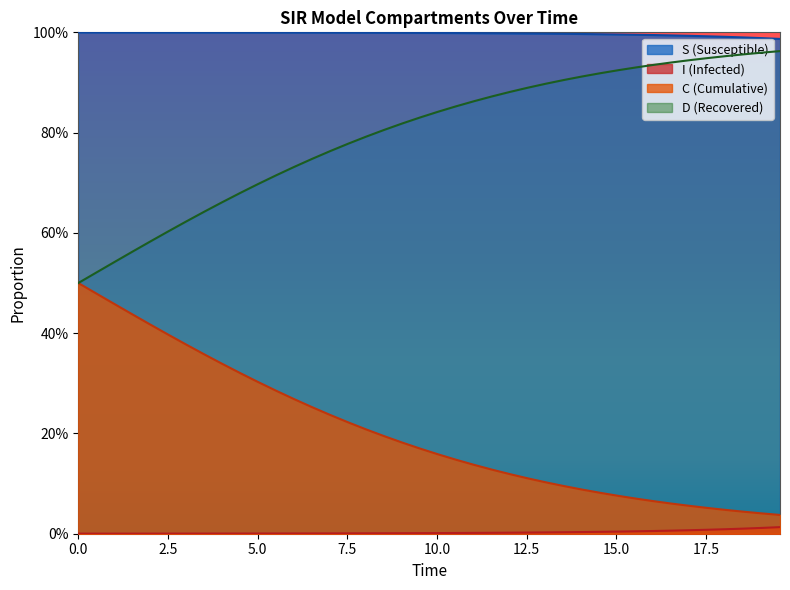

Is the value of S at 28 greater than the value of D at 34?

Yes